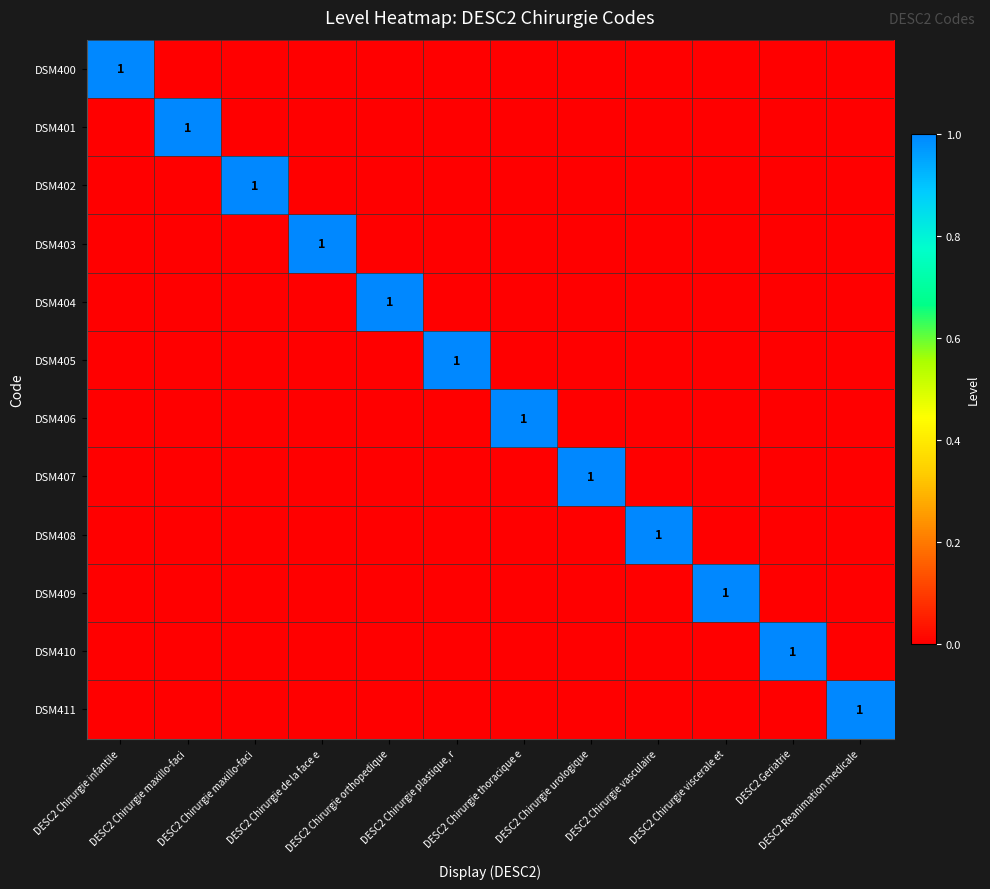

What is the sum of all DSM401 values?

1